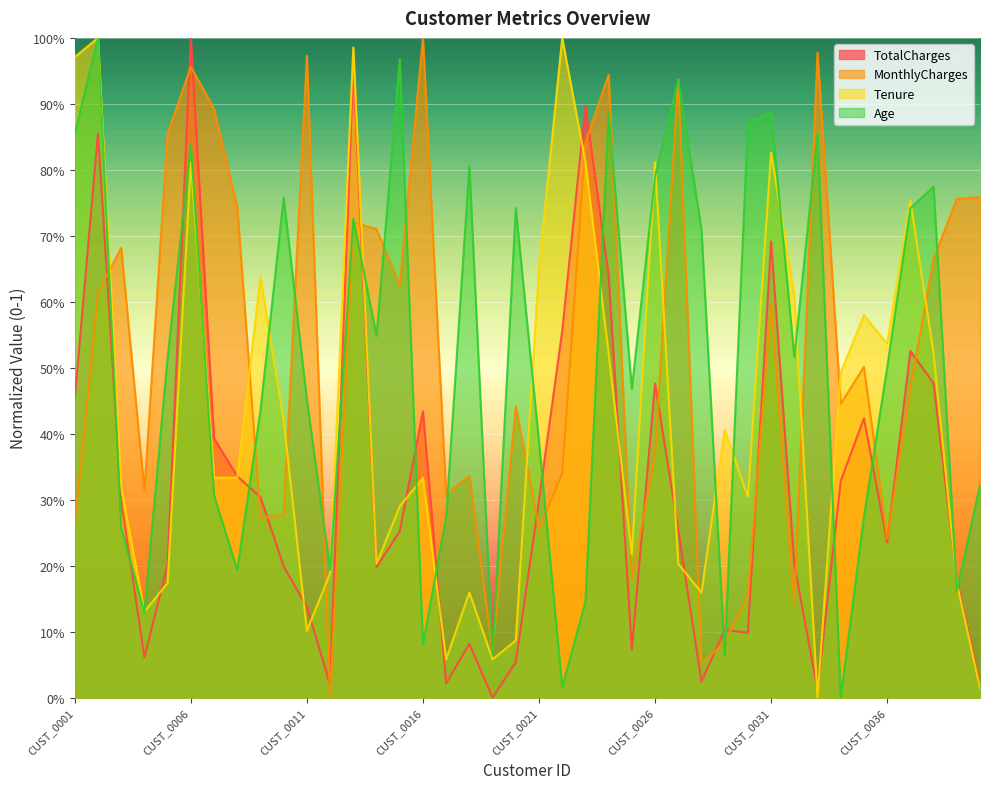

True or false: Age has more than 1 interior local peaks.

True